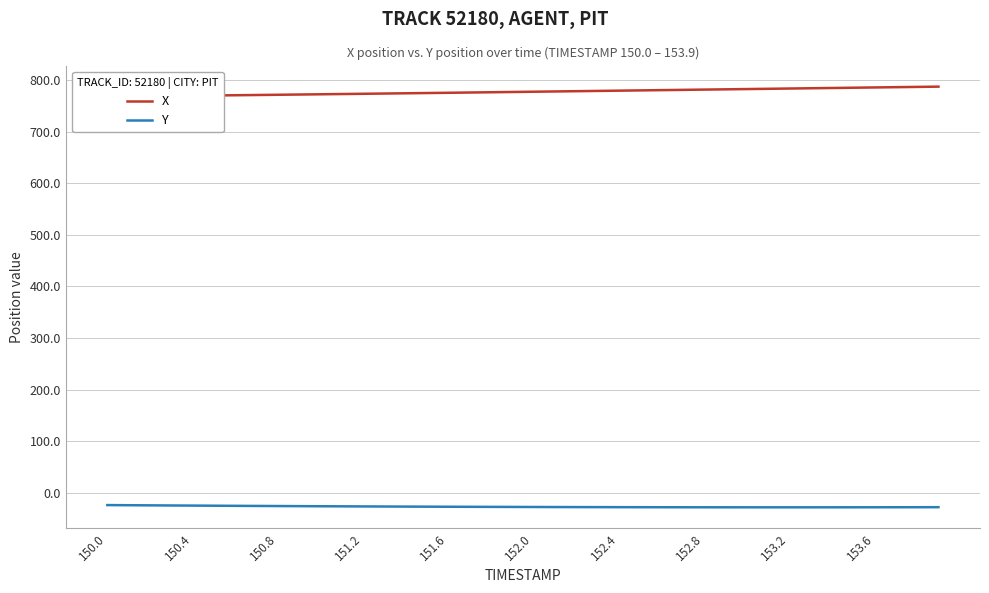

True or false: Y has more than 2 interior local peaks.

False